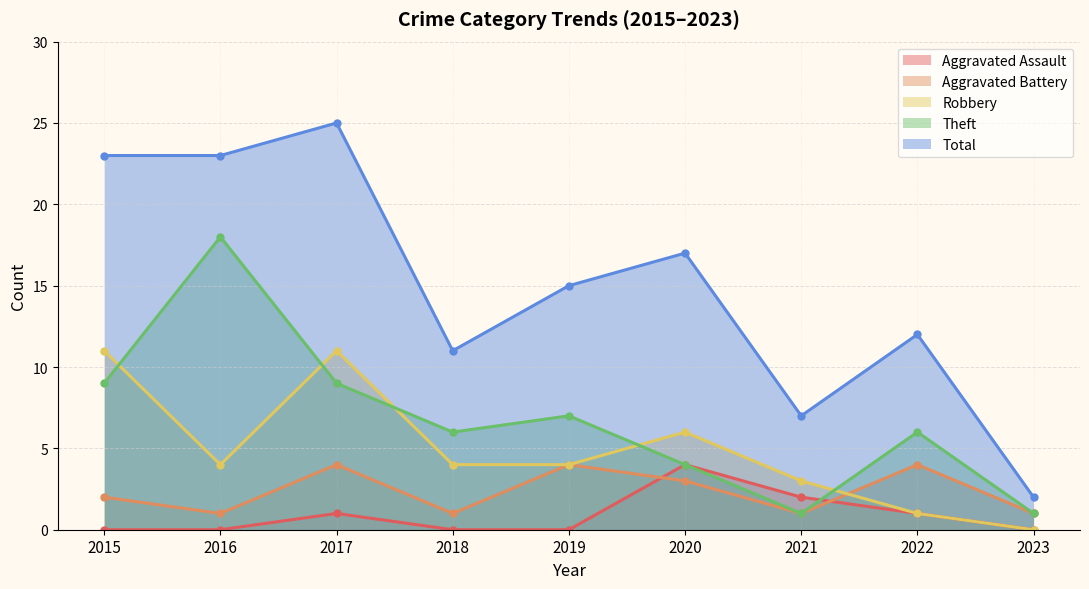

Reading right to left, what are all the values shown in this chart?

Aggravated Assault: 2023=0	2022=1	2021=2	2020=4	2019=0	2018=0	2017=1	2016=0	2015=0
Aggravated Battery: 2023=1	2022=4	2021=1	2020=3	2019=4	2018=1	2017=4	2016=1	2015=2
Robbery: 2023=0	2022=1	2021=3	2020=6	2019=4	2018=4	2017=11	2016=4	2015=11
Theft: 2023=1	2022=6	2021=1	2020=4	2019=7	2018=6	2017=9	2016=18	2015=9
Total: 2023=2	2022=12	2021=7	2020=17	2019=15	2018=11	2017=25	2016=23	2015=23